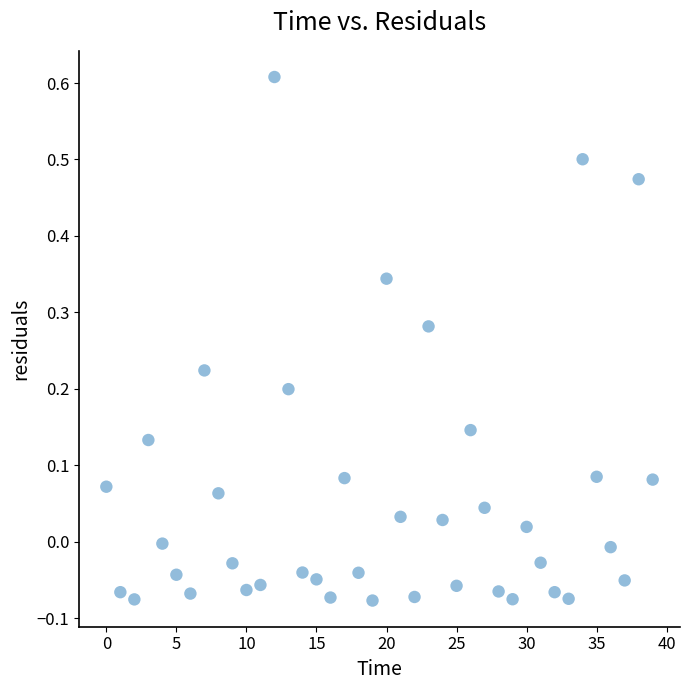

What is the range of Y values (max minus min)?

0.7